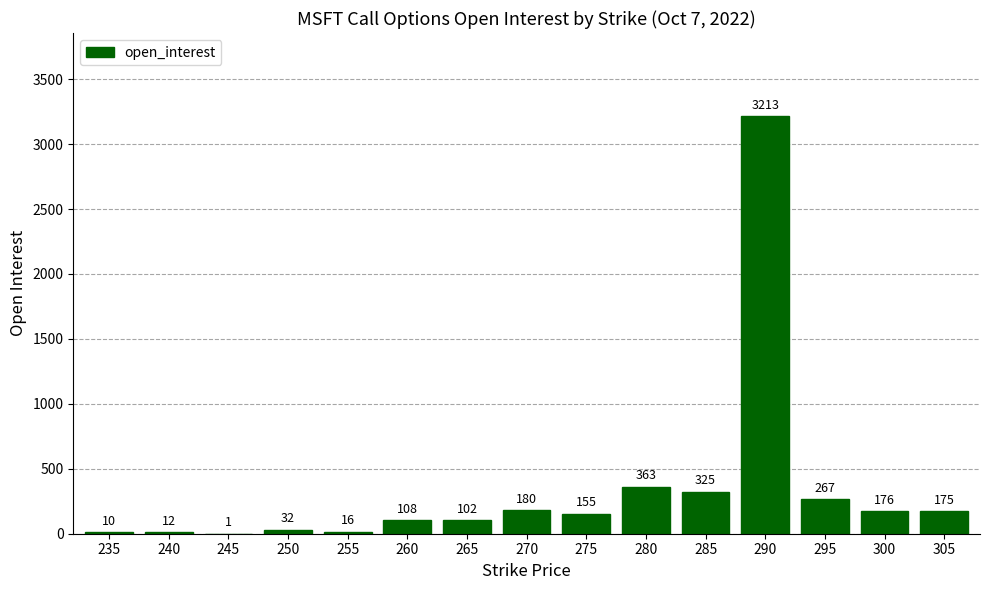

At which label does the data first exceed 155?

270